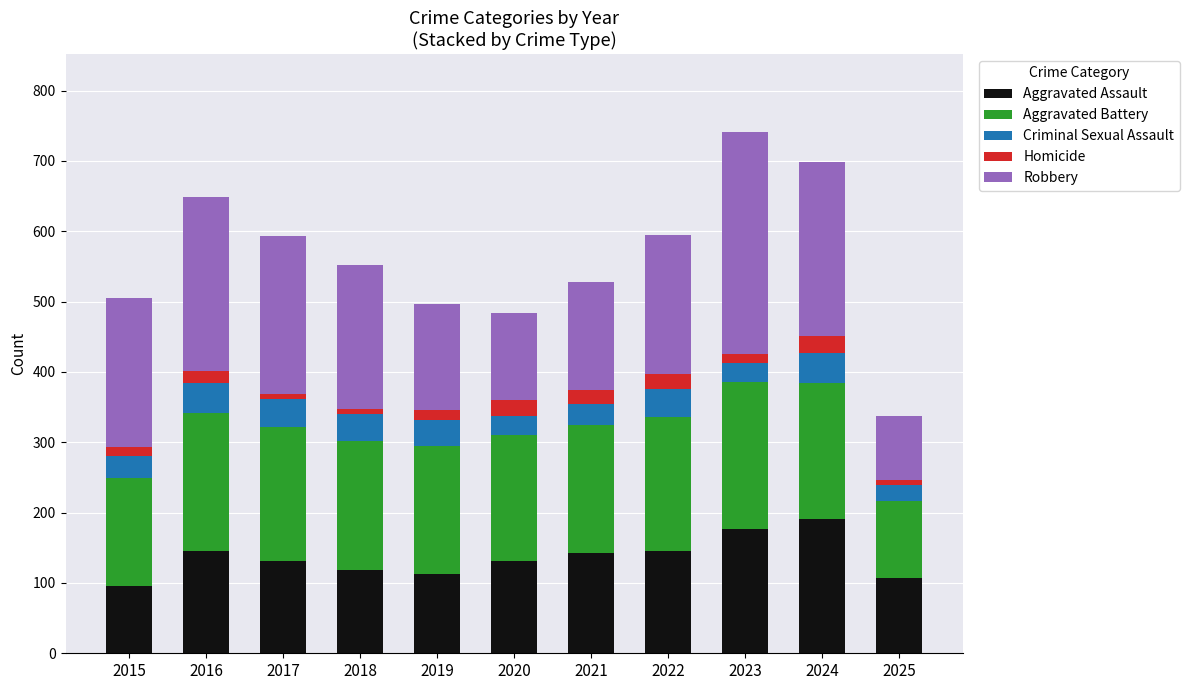

At which label does Aggravated Assault first exceed 131?

2016